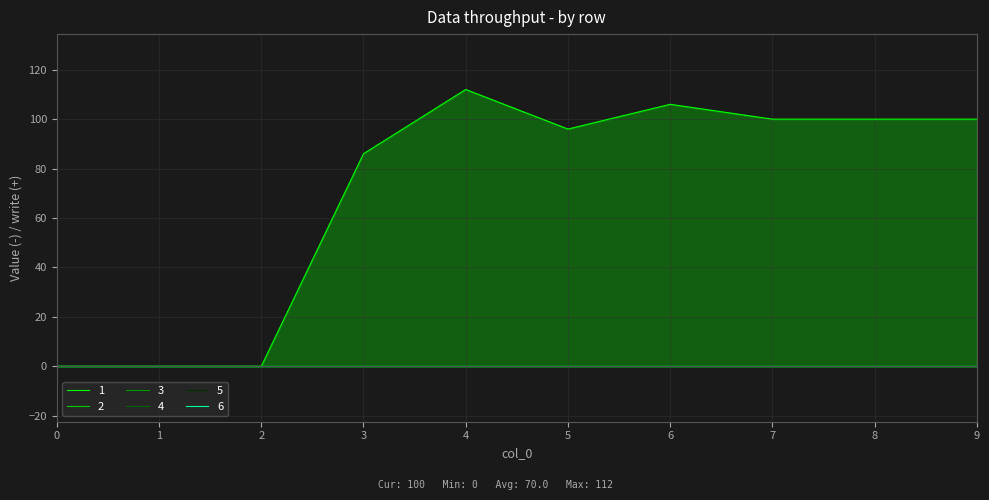

Does the chart display data point markers on the line(s)?

No